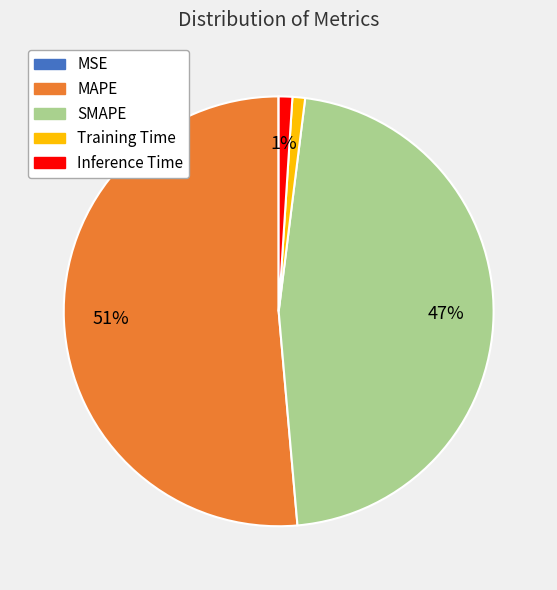

Is it true that SMAPE is 36% of the pie?

False